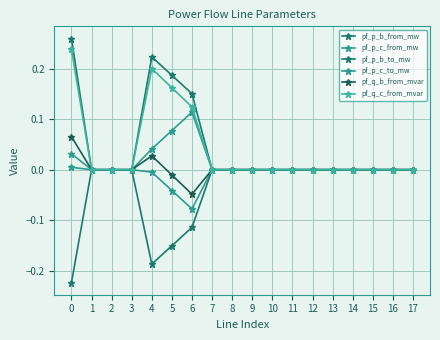

How many categories are shown in the chart?

18